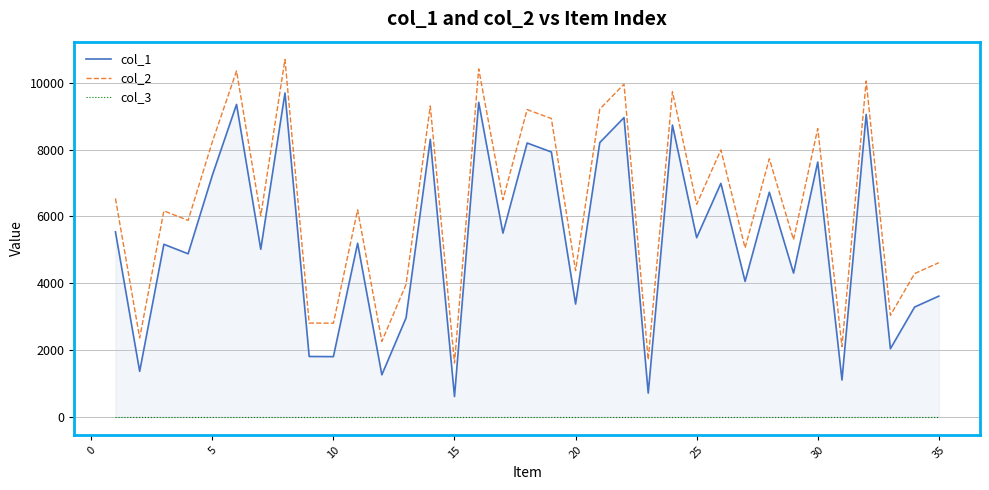

Which series has the largest total across all categories?

col_2